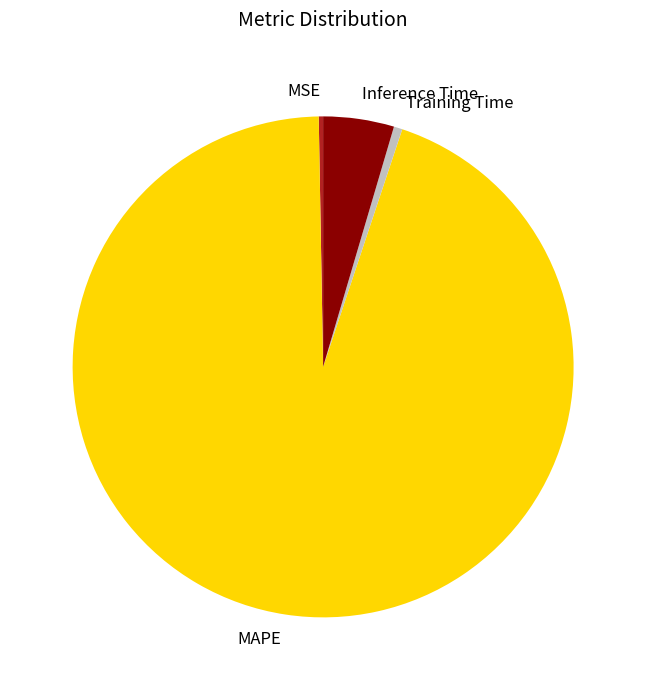

What is the largest slice in the pie chart?

MAPE